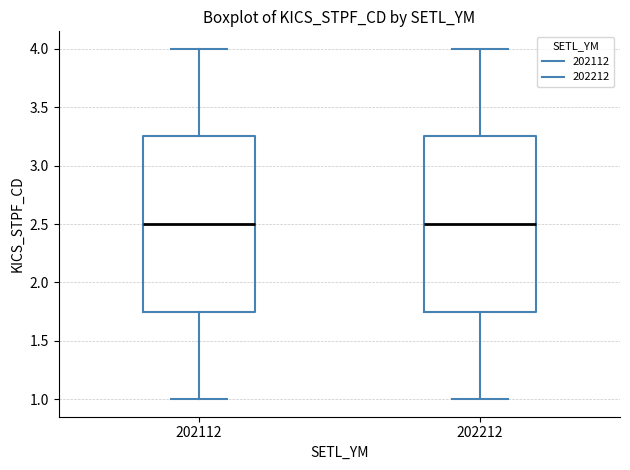

Reading left to right, transcribe this box plot: for each box, give where its median line is, the range the box spans, and where its two whiskers end, as read against the y-axis. The values are not printed on the chart, so give them approximately, as read against the axis.

202112: median 2.50, box 1.75 to 3.25, whiskers 1.00 to 4.00
202212: median 2.50, box 1.75 to 3.25, whiskers 1.00 to 4.00